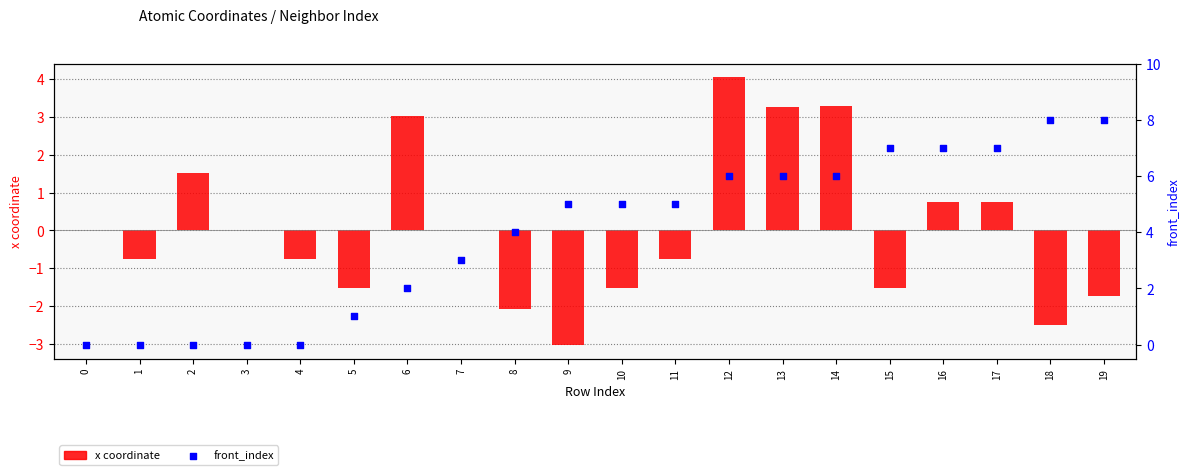

Which series has the widest spread of Y values?

front_index